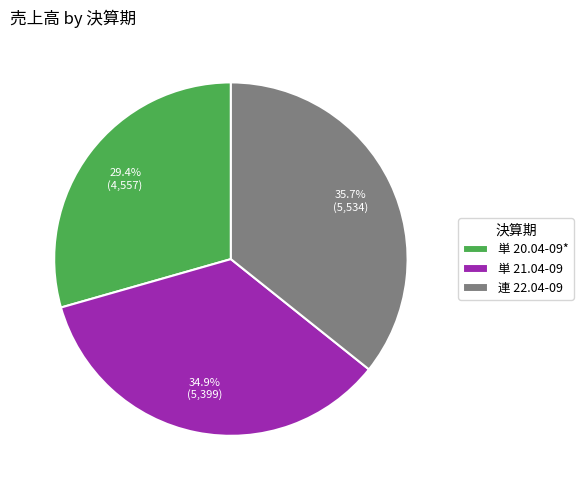

To the nearest percent, what percentage of the pie is 単 21.04-09?

35%